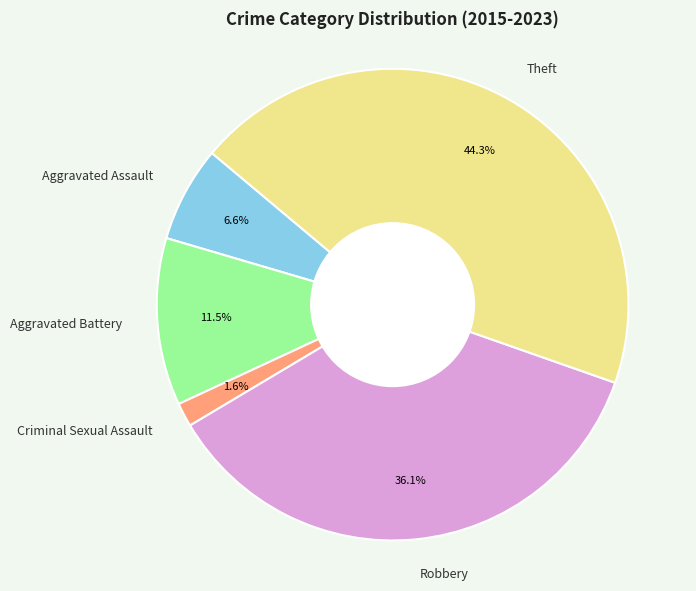

Count the number of slices in the pie.

5